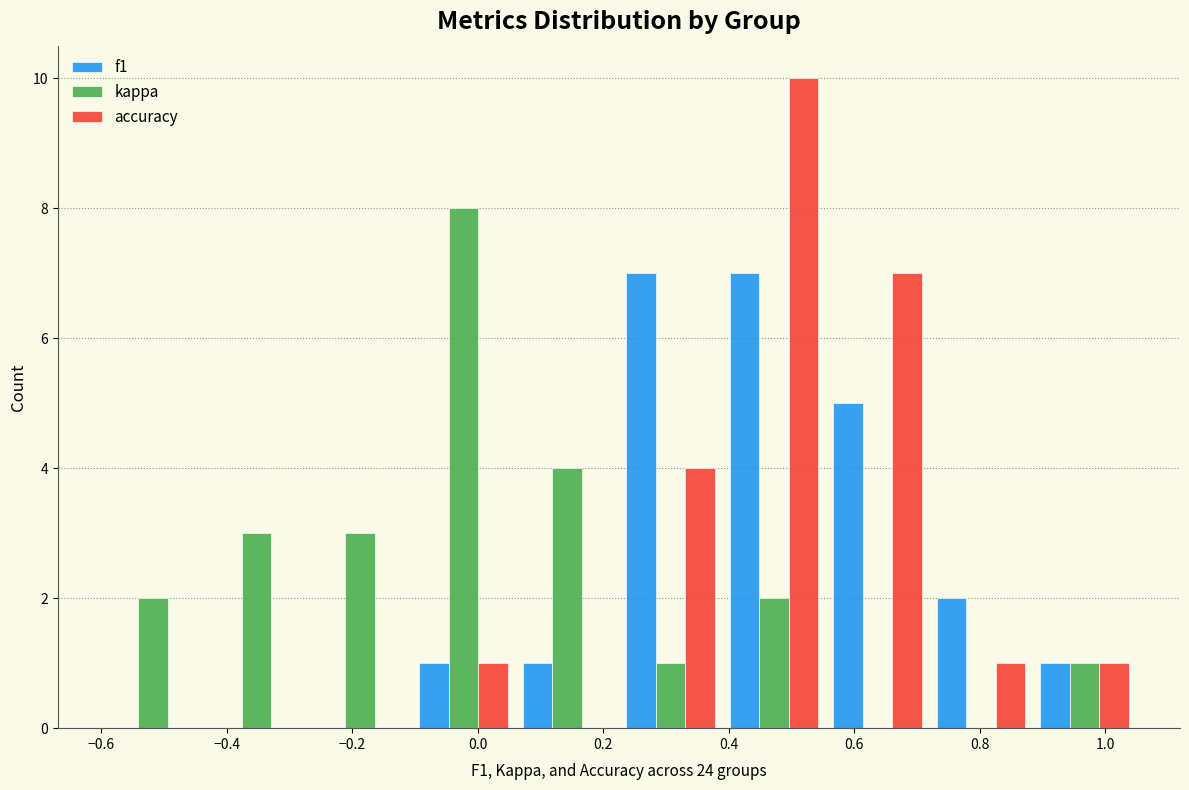

In the accuracy series, which range on the x-axis has the tallest bar?

0.390 to 0.555